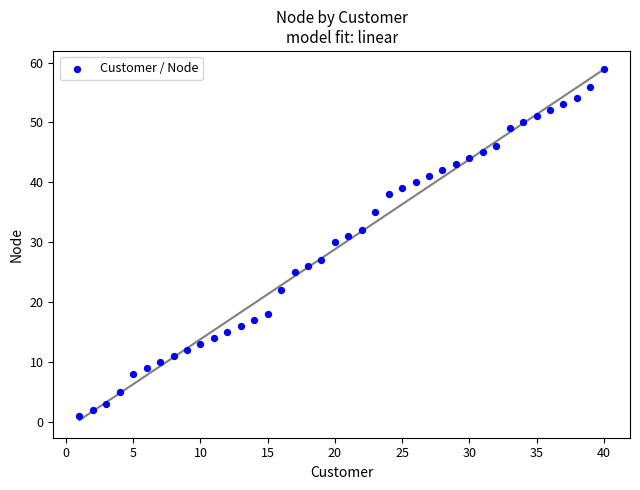

What is the range of X values (max minus min)?

39